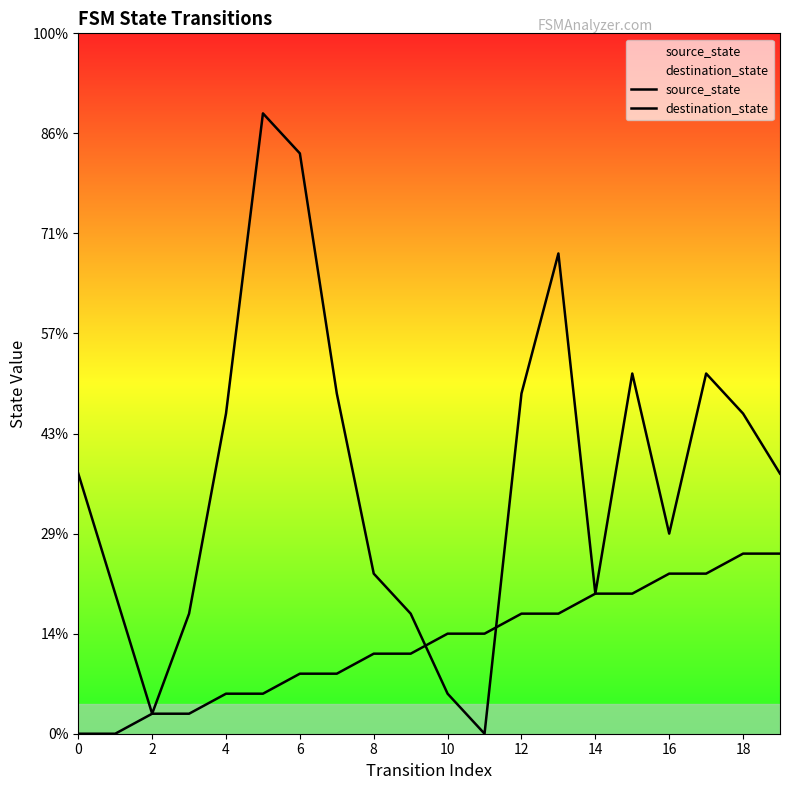

How many interior local peaks does the destination_state series have?

4